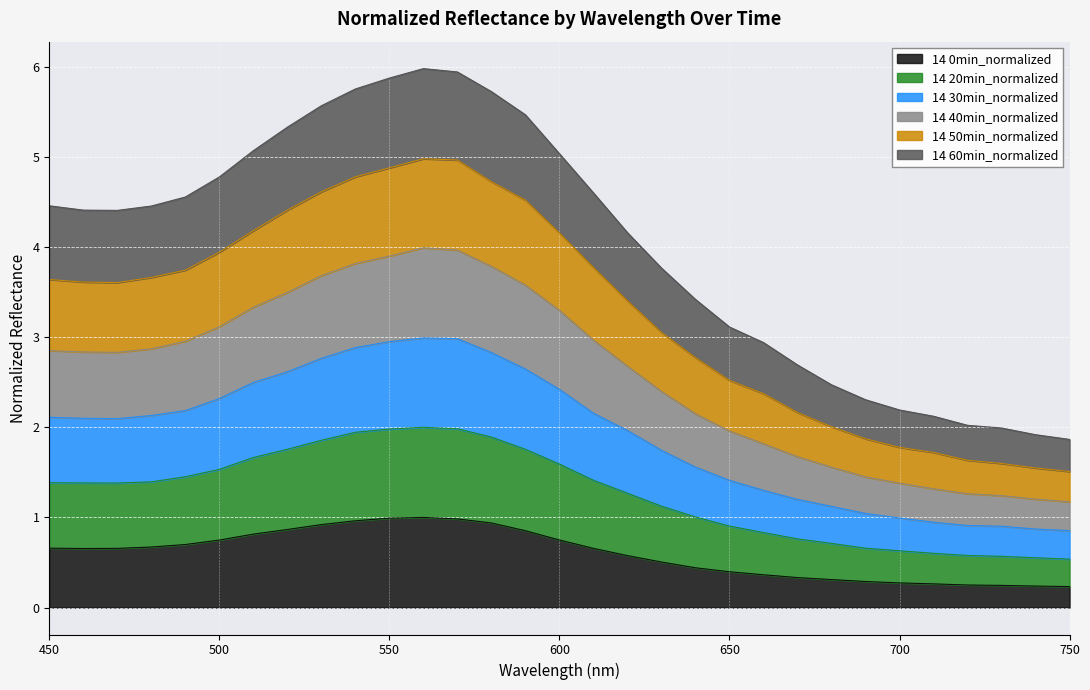

What is the maximum value for 14 0min_normalized?

1.0